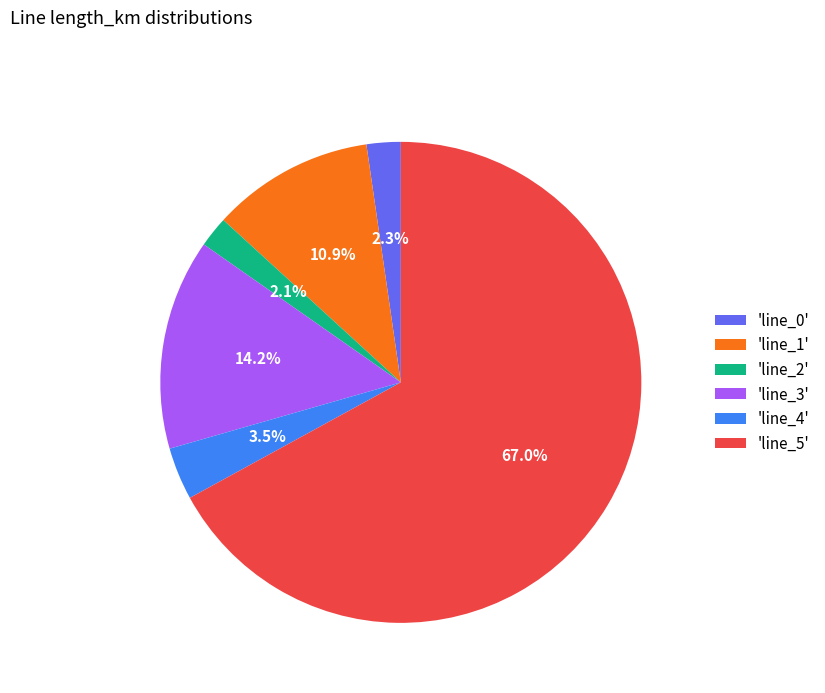

Between 'line_3' and 'line_1', which is larger?

'line_3'